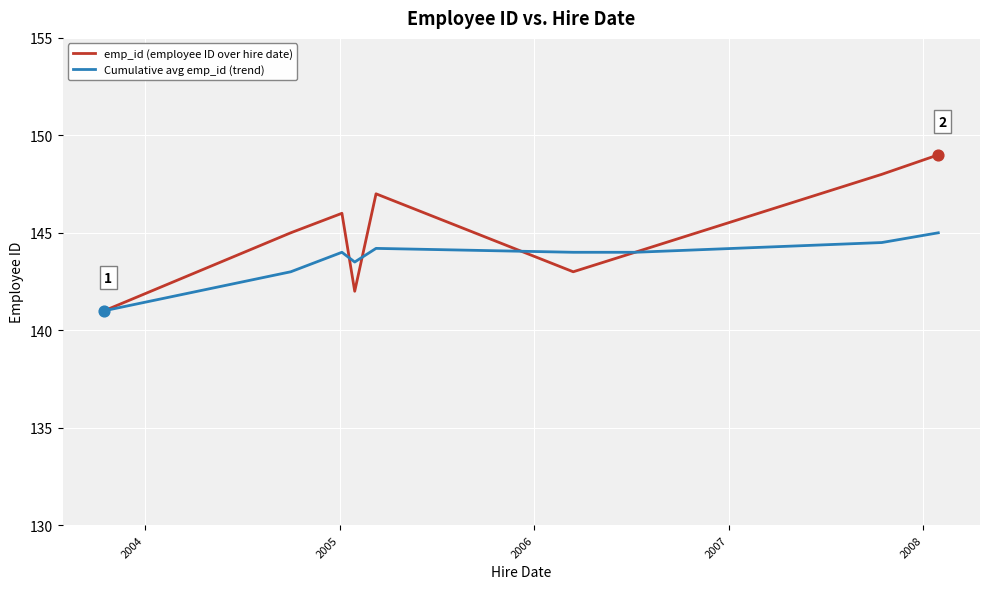

What is the maximum value for Cumulative avg emp_id (trend)?

145.0